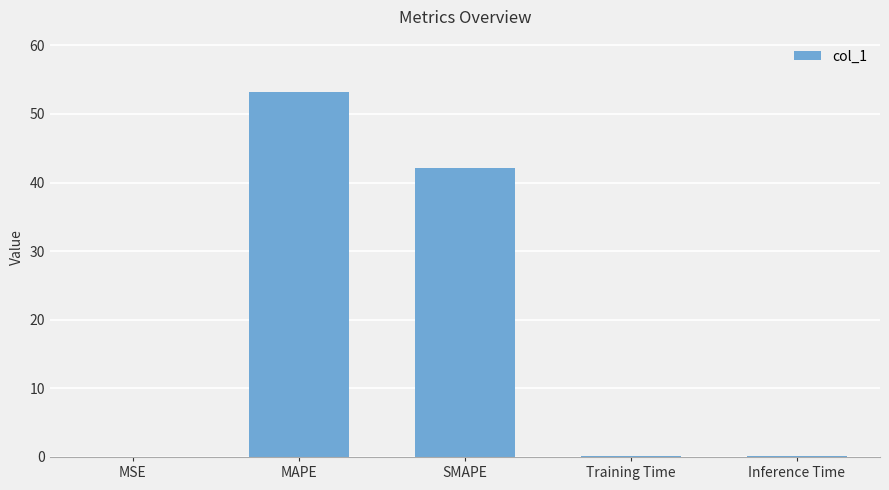

How many categories are shown in the chart?

5